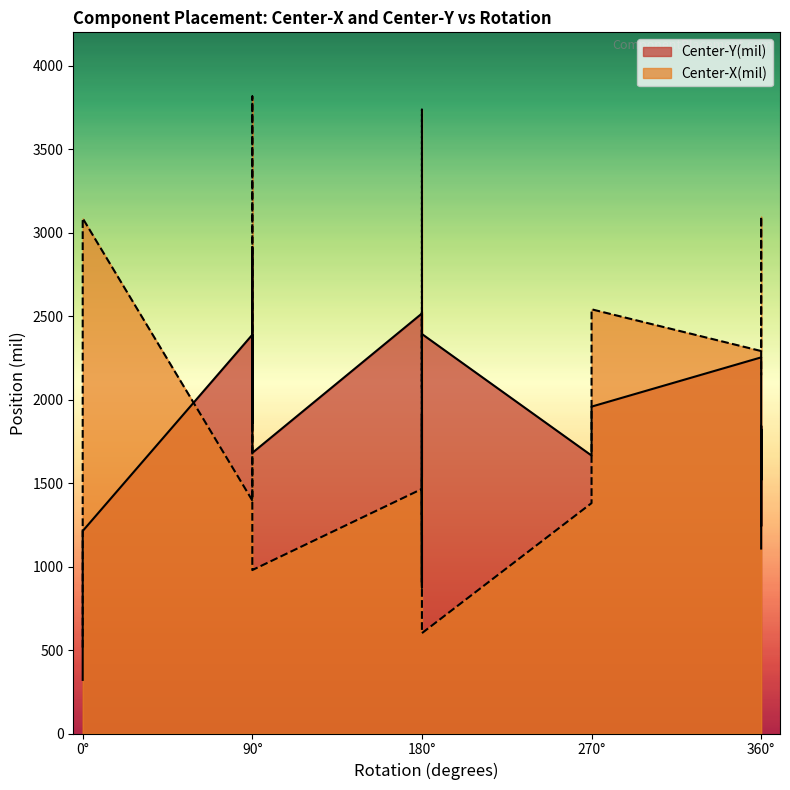

In Center-X(mil), how many points are higher than both neighbors (excluding endpoints)?

7